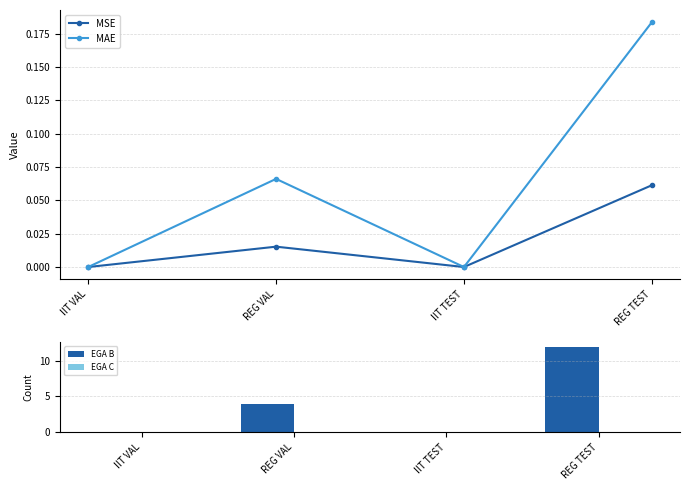

Which series has the largest range (max minus min)?

EGA B